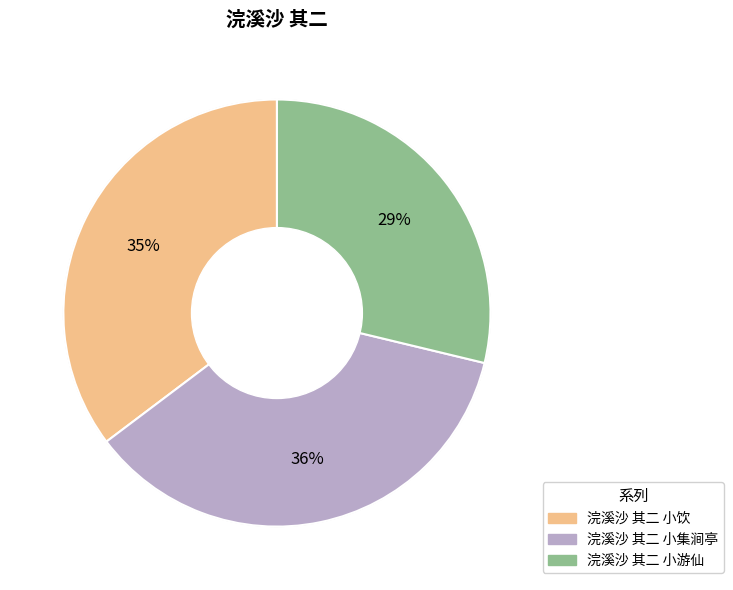

Does 浣溪沙 其二 小游仙 represent more than half of the total?

No